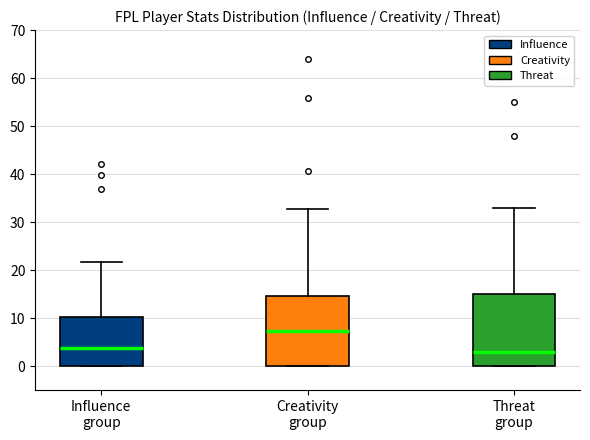

Reading left to right, read every box against the y-axis: the position of its median line, the range the box covers, and the ends of its whiskers. The values are not printed on the chart, so give them approximately, as read against the axis.

Influence group: median 4, box 0 to 10, whiskers 0 to 22
Creativity group: median 7, box 0 to 15, whiskers 0 to 33
Threat group: median 3, box 0 to 15, whiskers 0 to 33